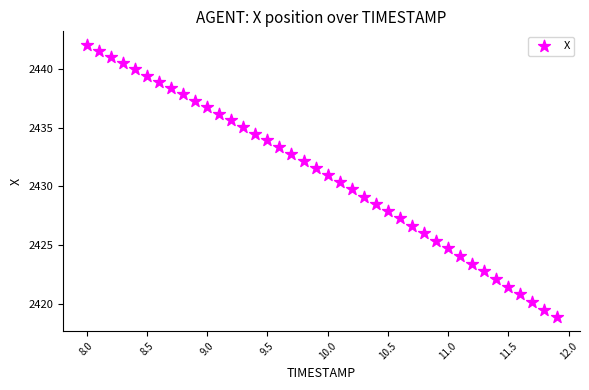

What is the range of X values (max minus min)?

3.9